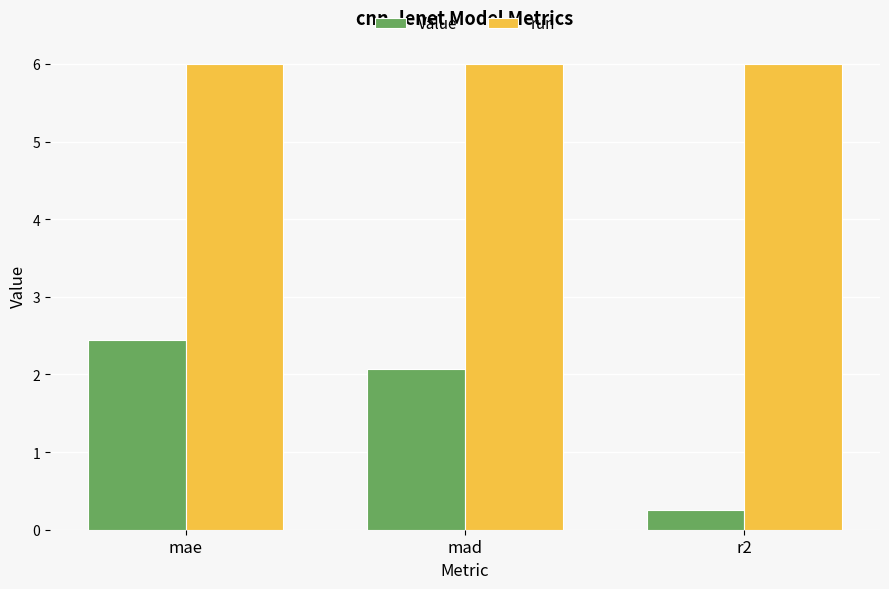

How many bars are there in total?

6